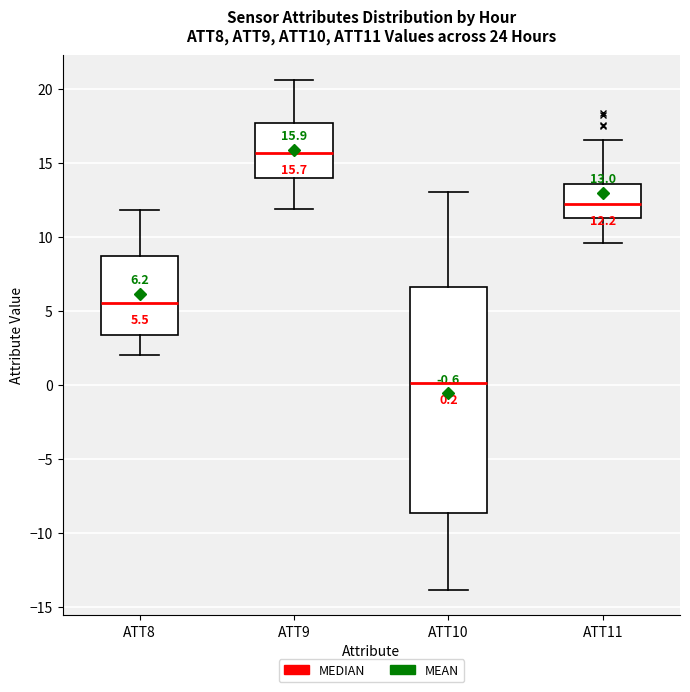

Which box has the lowest median line?

ATT10